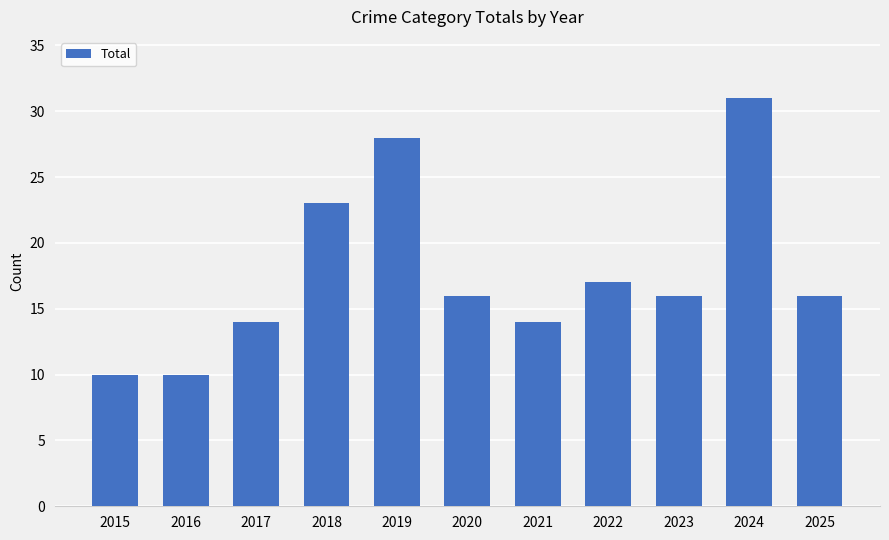

What is the maximum value shown in the chart?

31